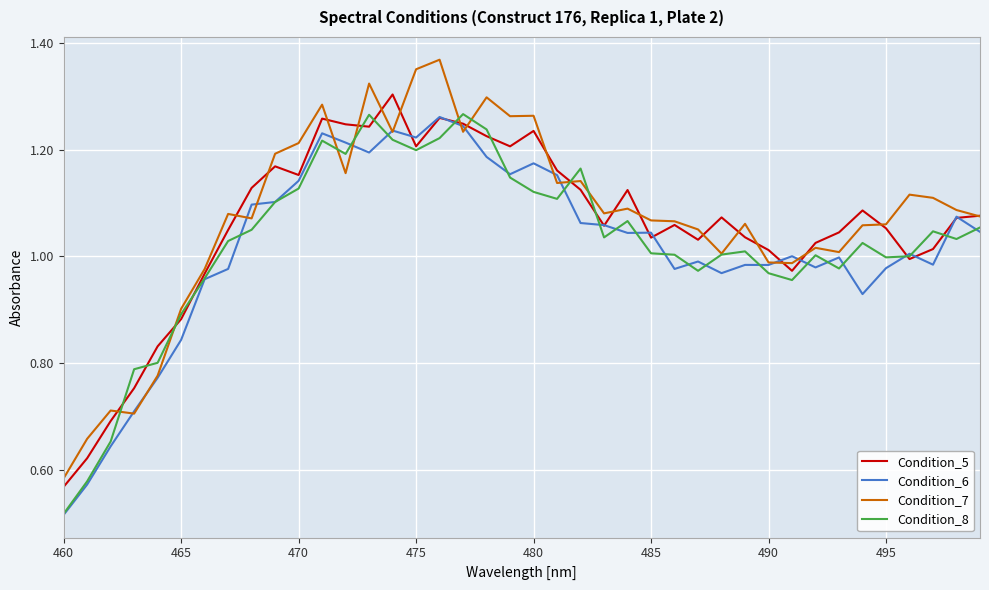

How many lines are shown in the chart?

4